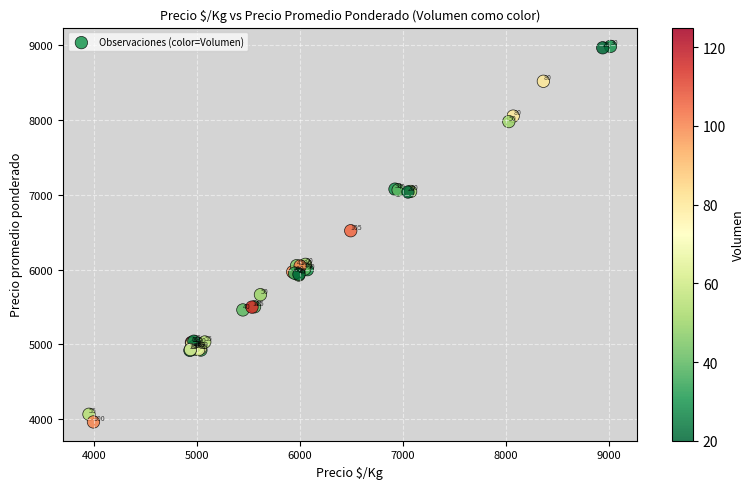

What Y value in the scatter plot is closest to 6473?

6519.6